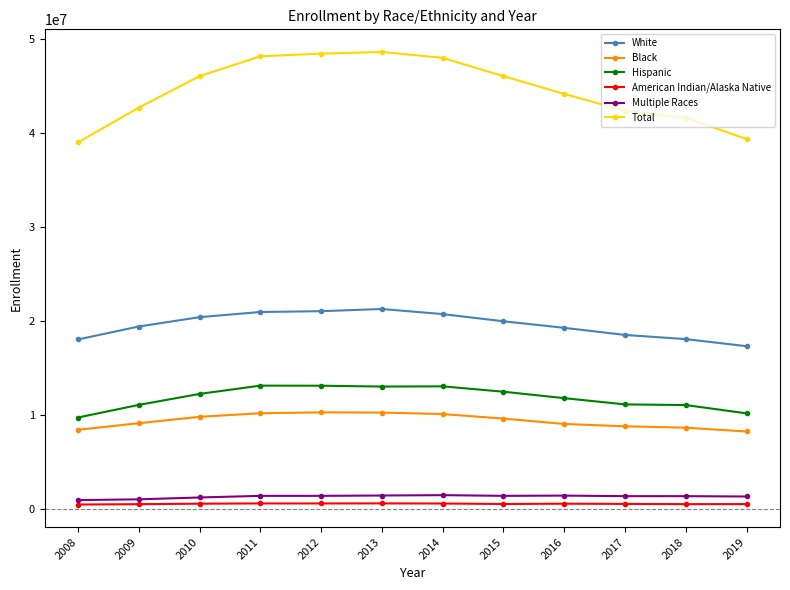

Is the value of American Indian/Alaska Native at 2016 greater than the value of Total at 2015?

No